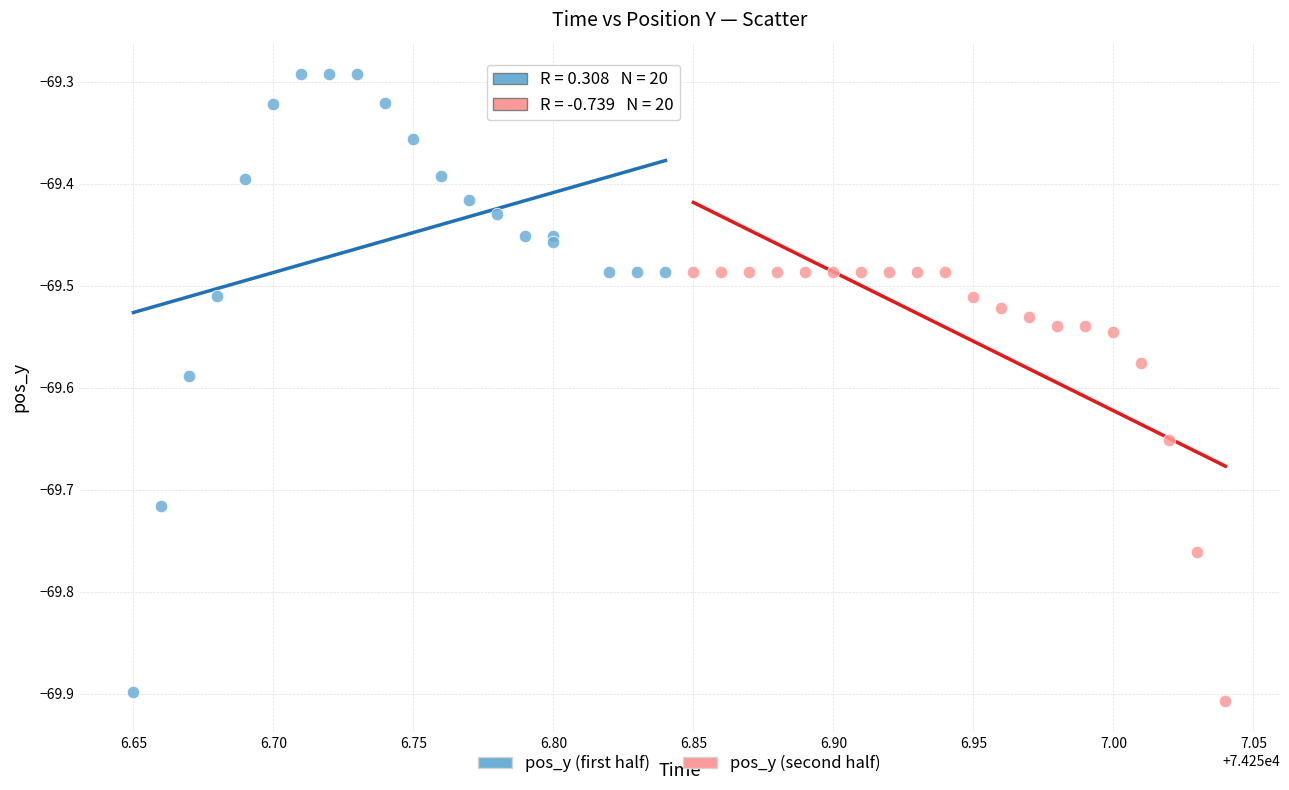

Which series has the widest spread of Y values?

pos_y (first half)